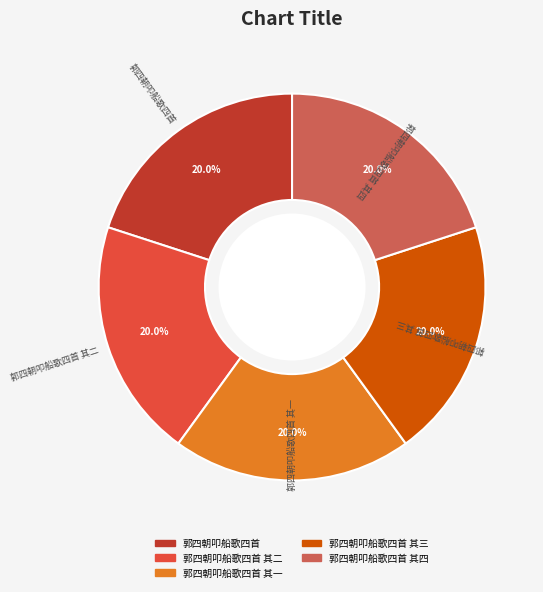

Is there any slice that represents more than half of the pie?

No